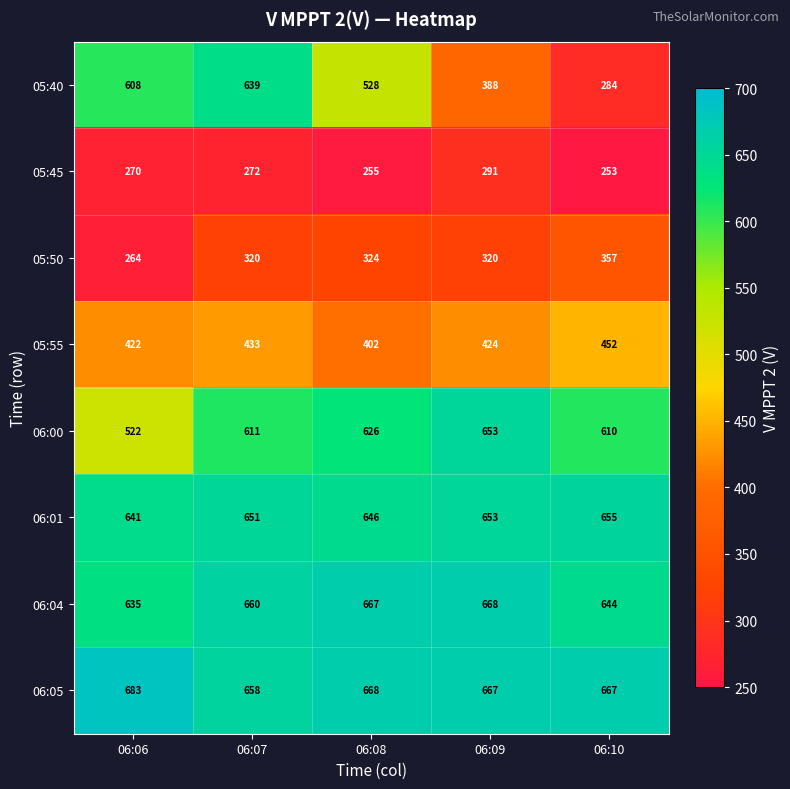

Rank the series at 06:06 from highest to lowest value.

06:05, 06:01, 06:04, 05:40, 06:00, 05:55, 05:45, 05:50